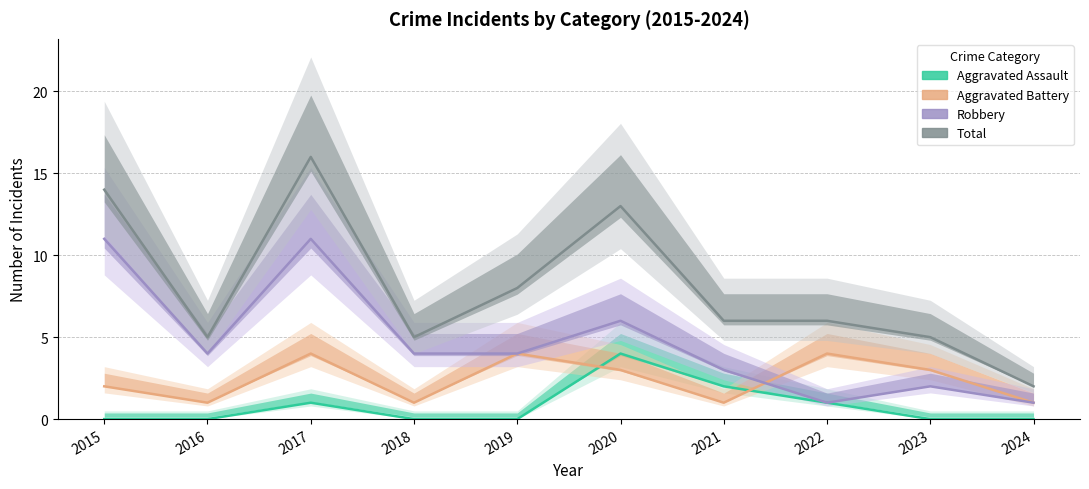

True or false: Aggravated Assault and Total cross at least once.

False